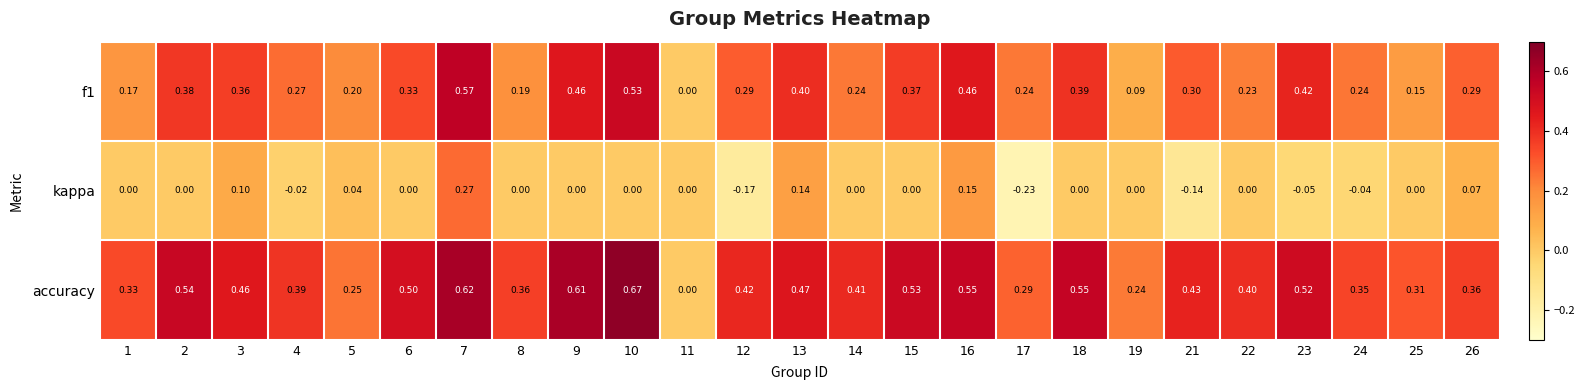

How many distinct data groups are displayed?

3